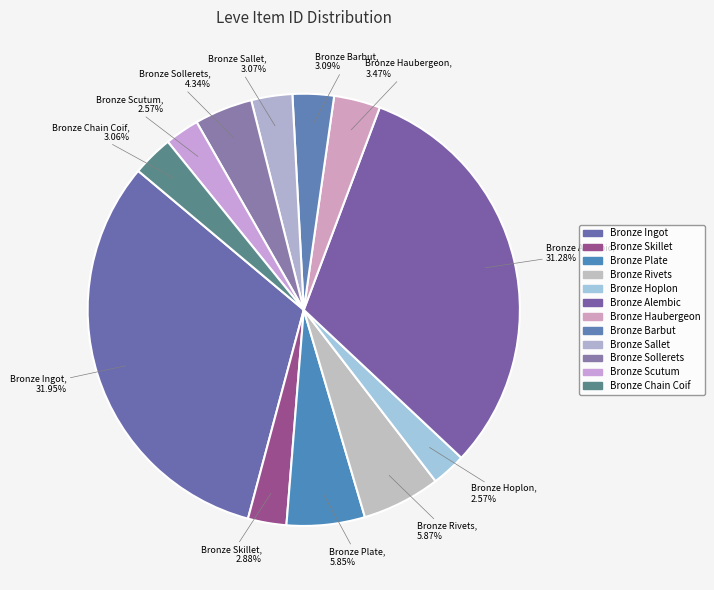

What percentage do Bronze Scutum and Bronze Haubergeon together represent?

6.0%